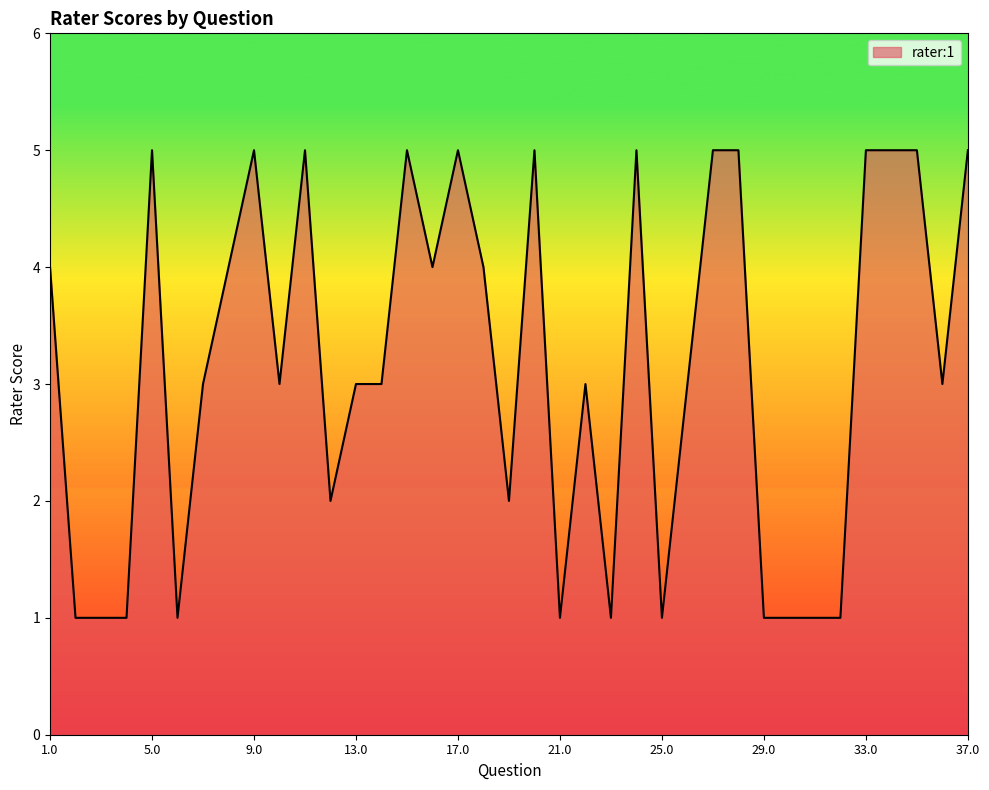

What is the greatest value displayed?

5